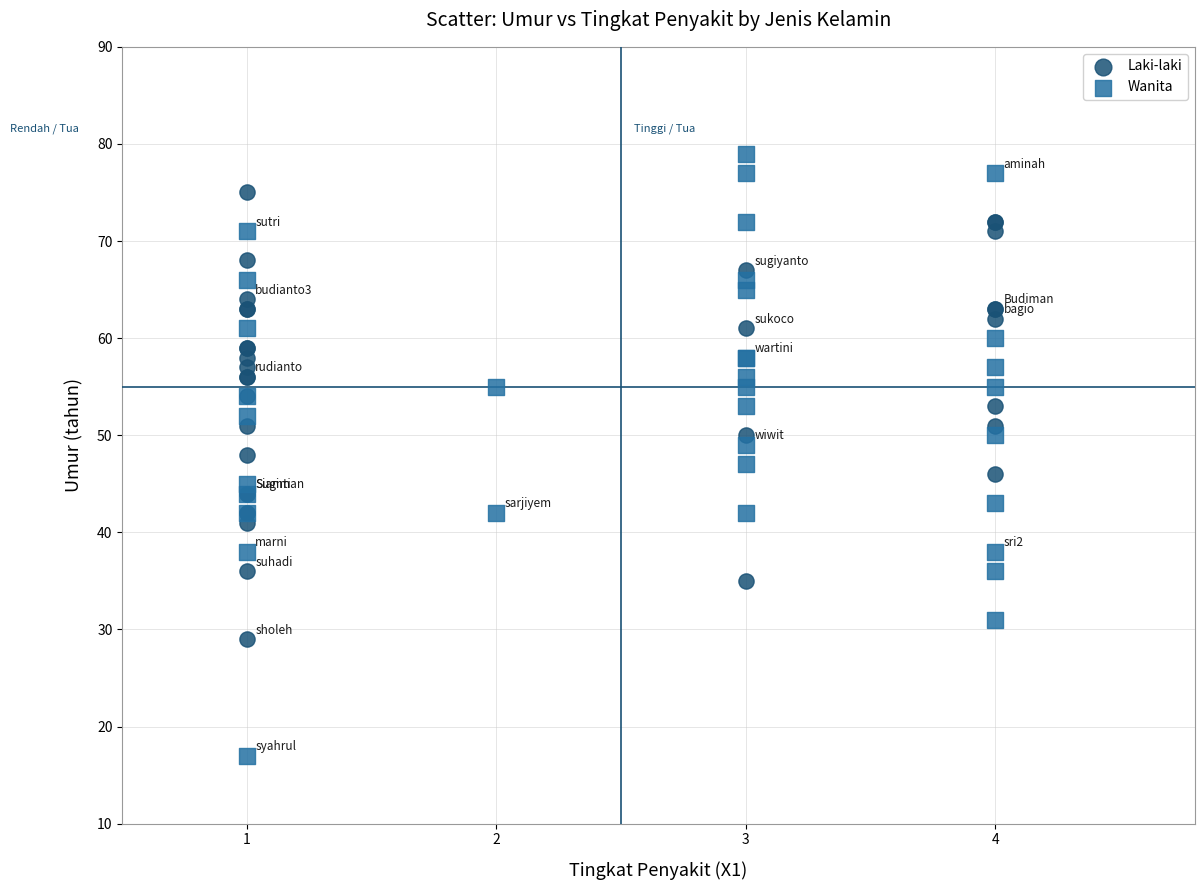

Which series contains the highest Y value?

Wanita